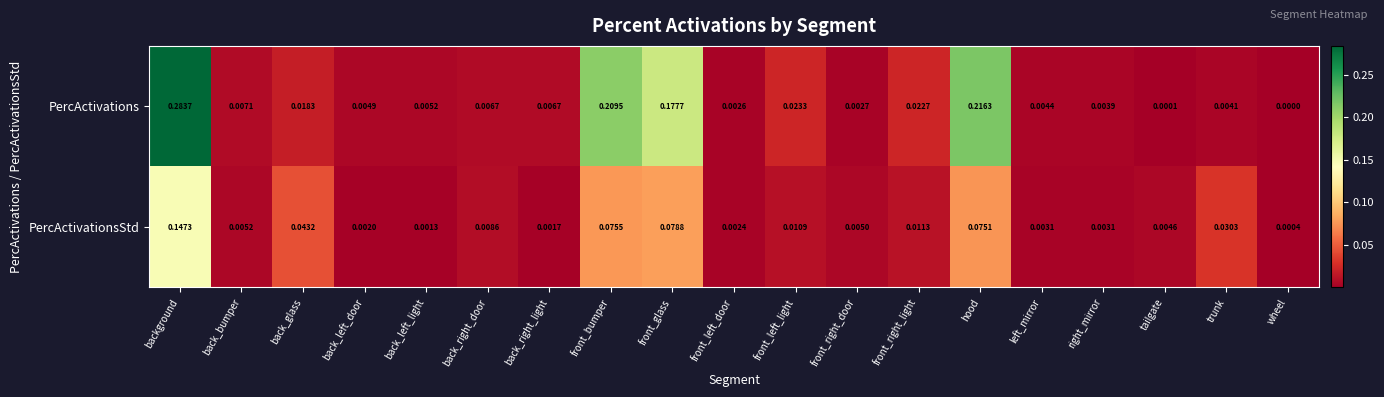

At which label is PercActivationsStd closest to 0?

wheel